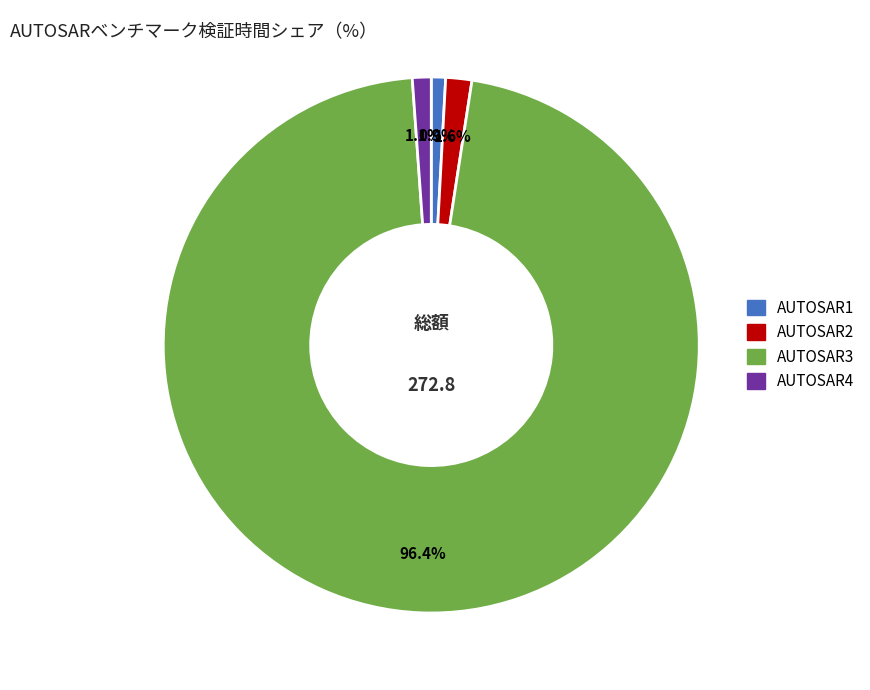

What portion of the pie excludes AUTOSAR4?

98.9%